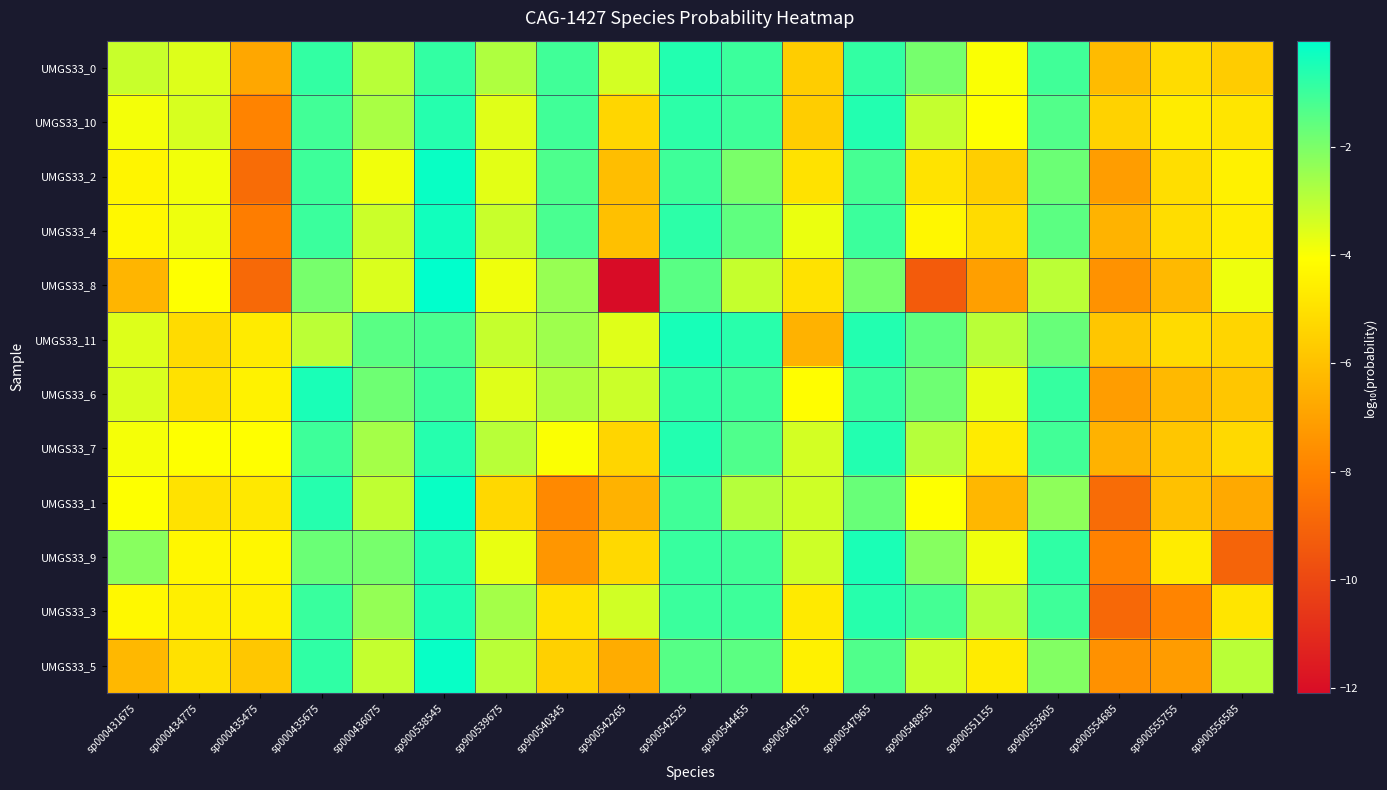

Rank the series by their maximum value, from highest to lowest.

UMGS33_8, UMGS33_5, UMGS33_2, UMGS33_1, UMGS33_4, UMGS33_11, UMGS33_6, UMGS33_9, UMGS33_3, UMGS33_0, UMGS33_7, UMGS33_10